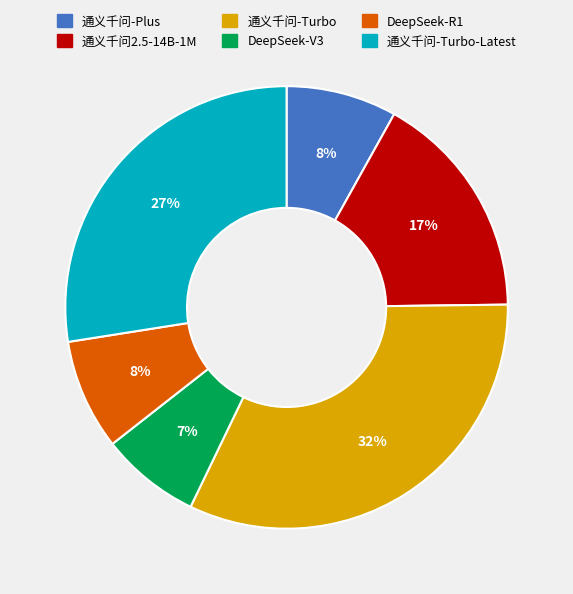

Which category has the biggest portion of the pie?

通义千问-Turbo